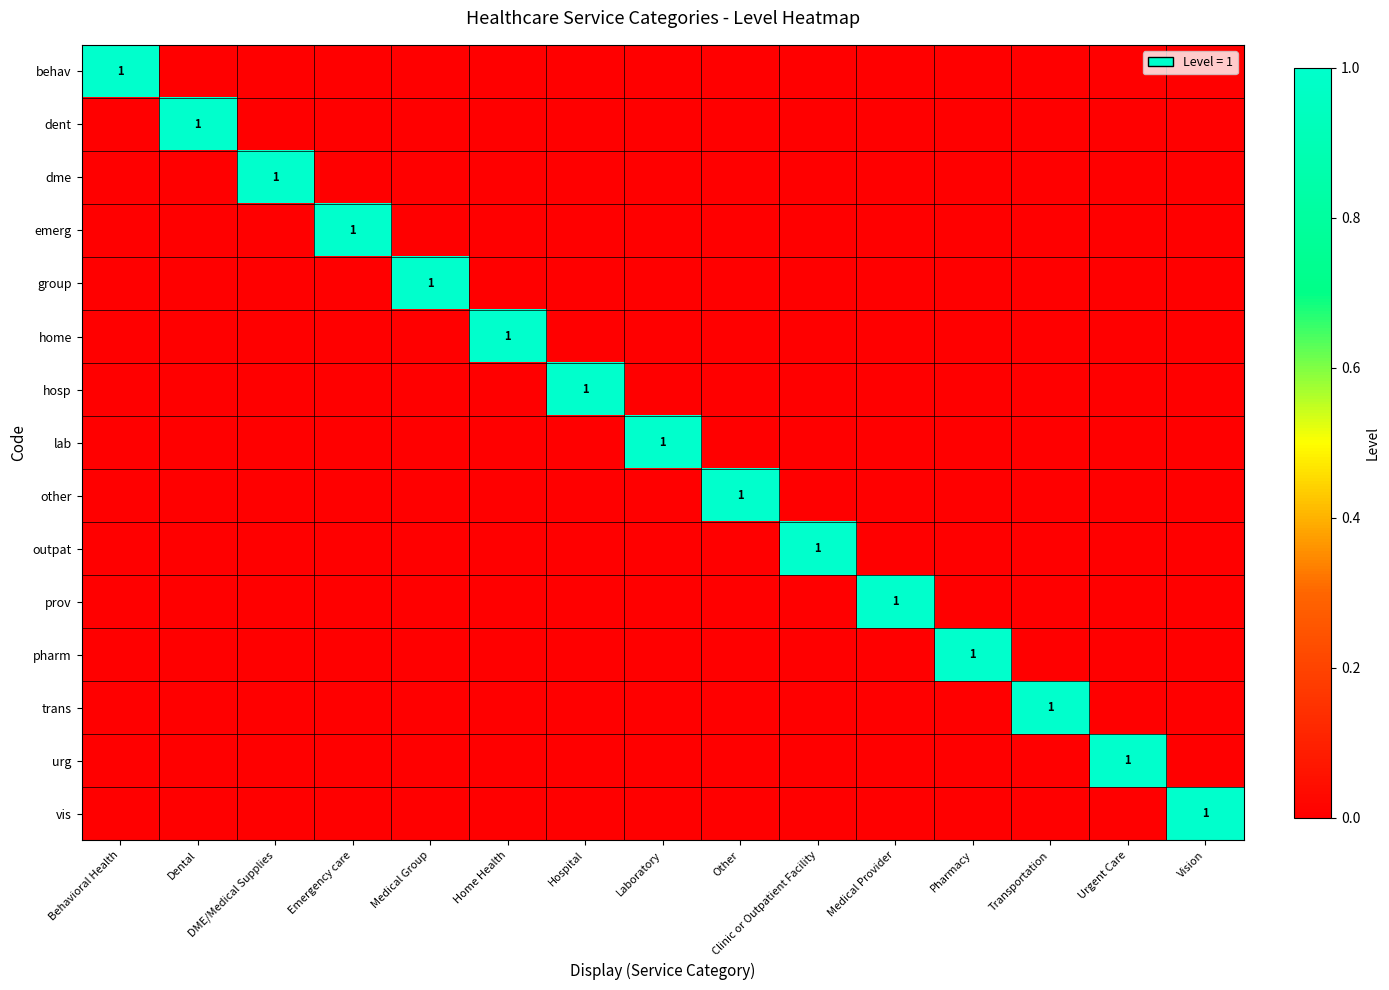

The value of home at Emergency care is -1. True or false?

False